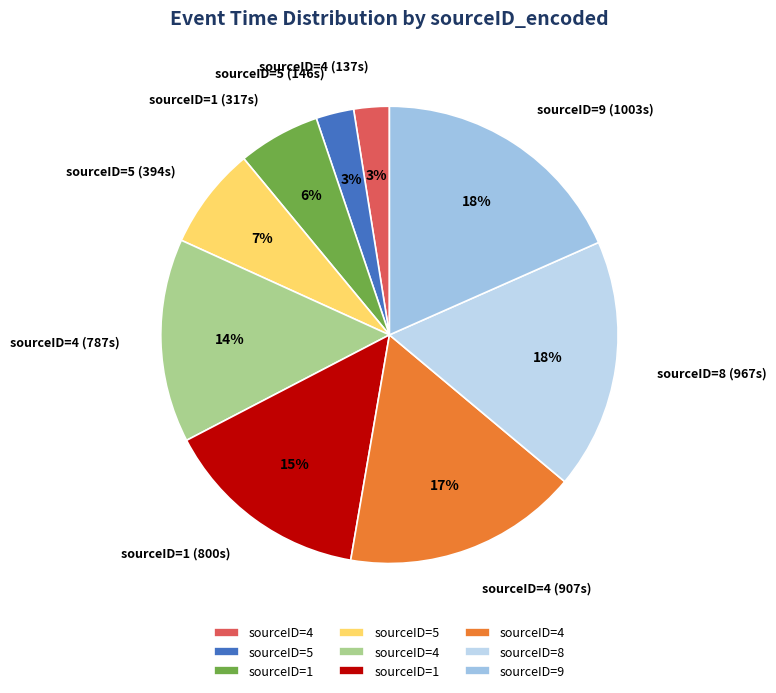

To the nearest percent, what is the average slice percentage?

11%